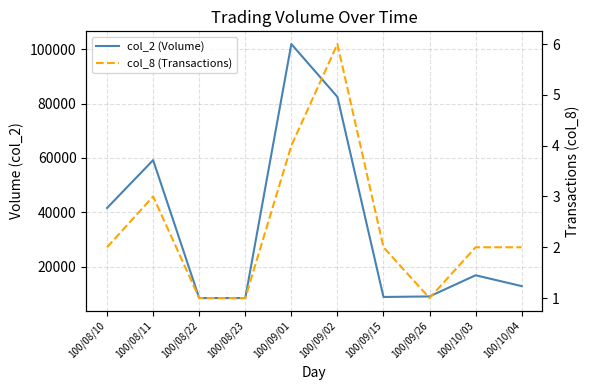

At which category is the sum across all series the highest?

100/09/01